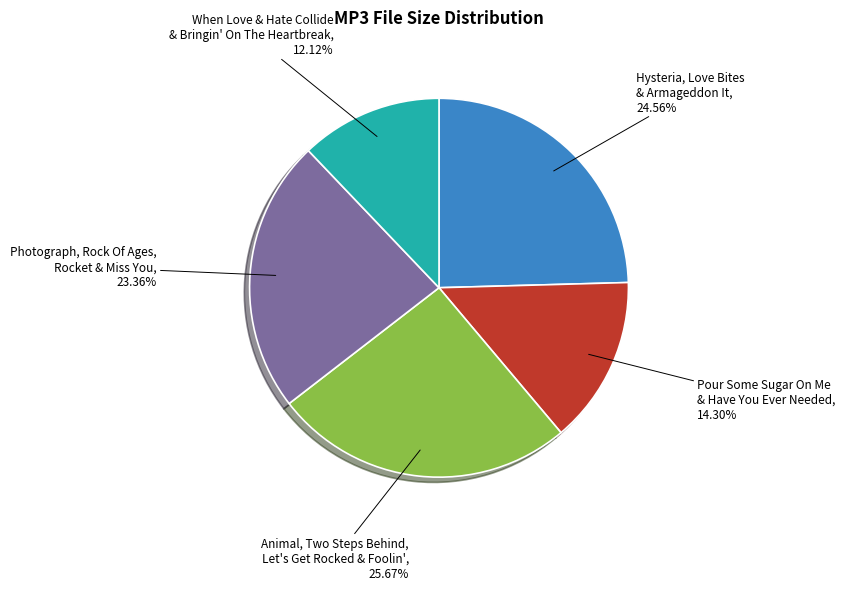

How many slices are in this pie chart?

5